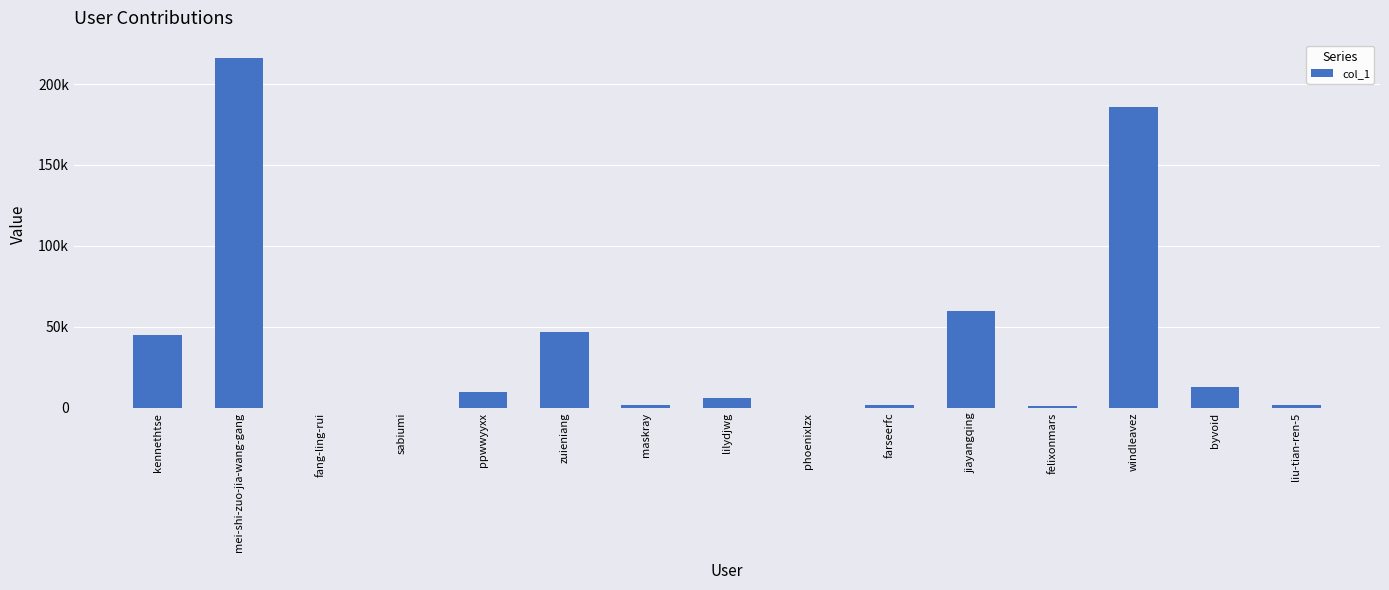

Reading left to right, what are all the values shown in this chart?

45193	215992	48	1	9619	46525	1912	6187	98	1642	59841	963	185642	13101	1653